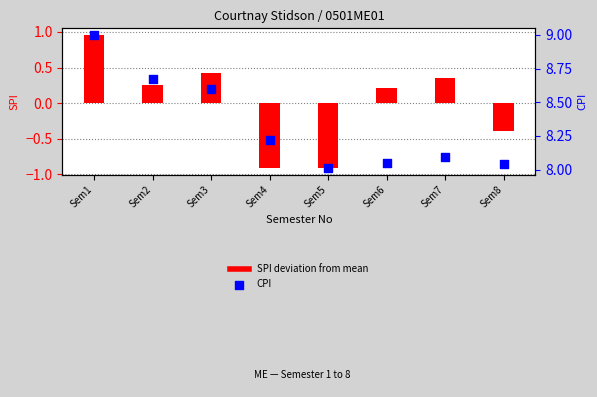

What is the total value across all series at Sem6?

8.3